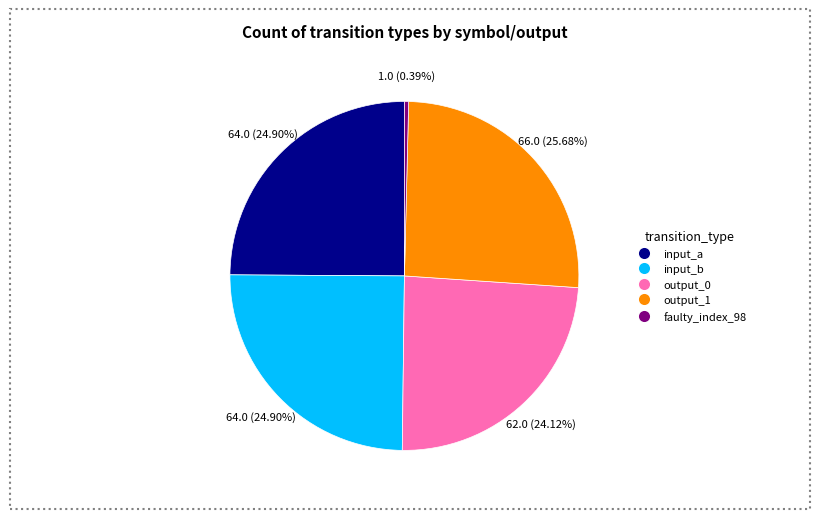

To the nearest percent, what is the difference between the largest and smallest slice percentages?

25%